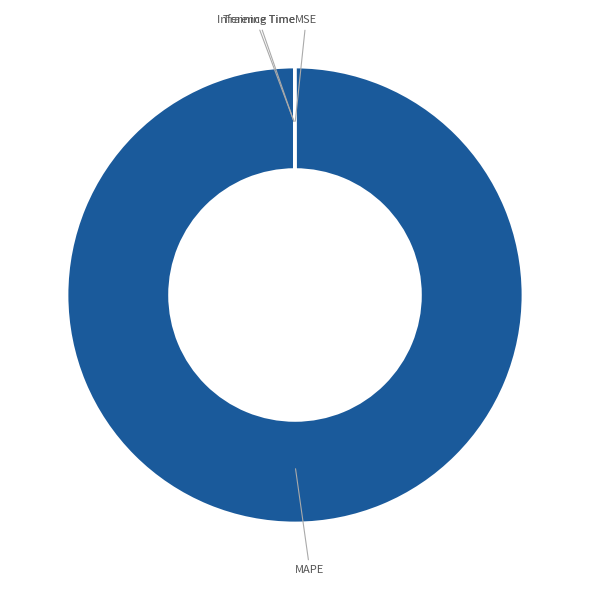

Which slice is the largest?

MAPE